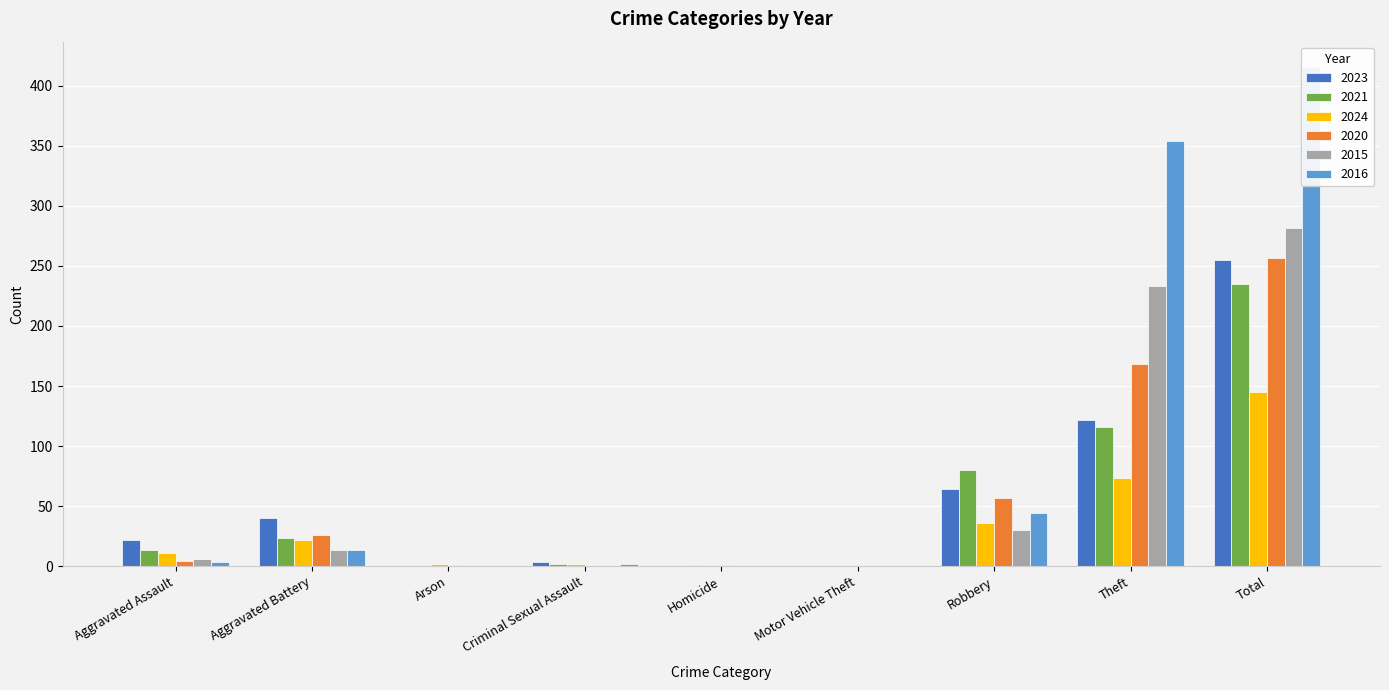

List the series in order of their peak value, lowest first.

2024, 2021, 2023, 2020, 2015, 2016